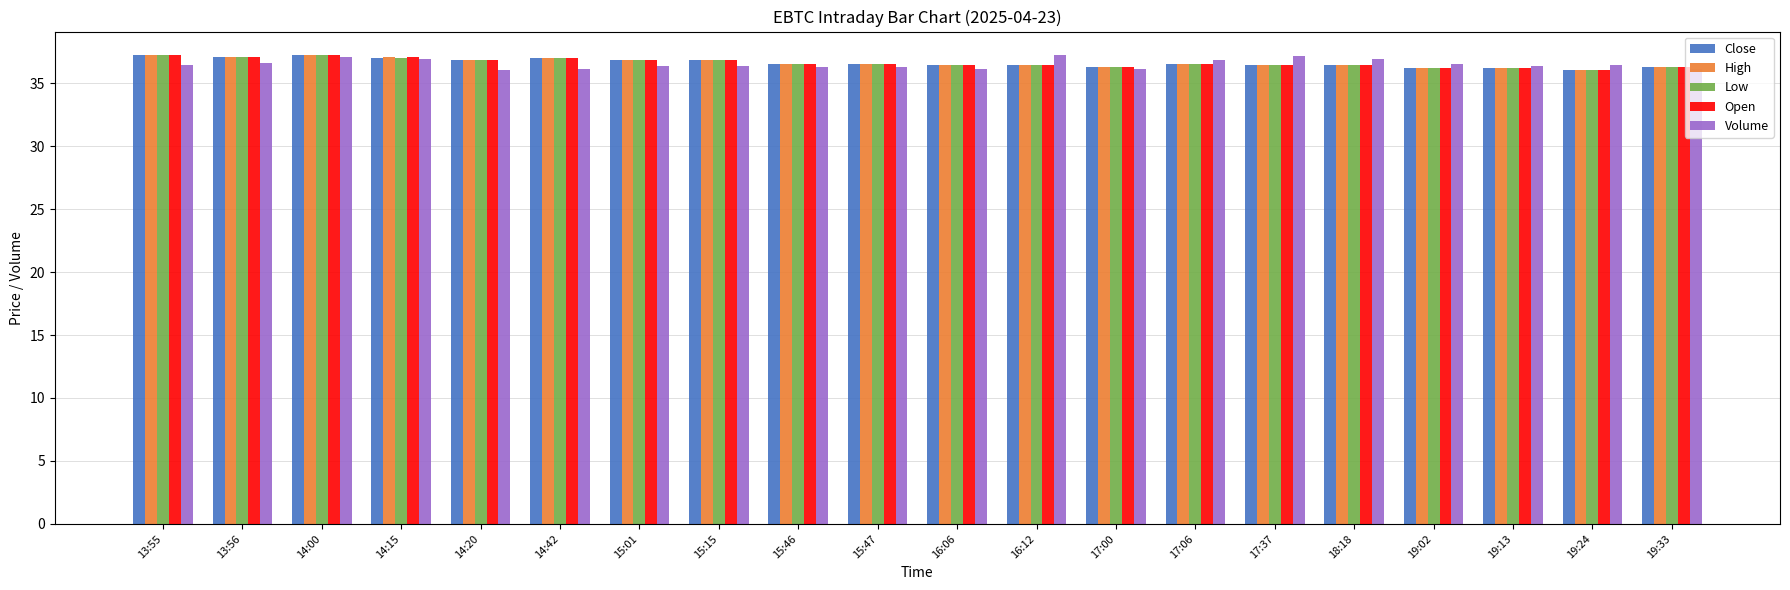

At how many categories does at least one series exceed 36?

20